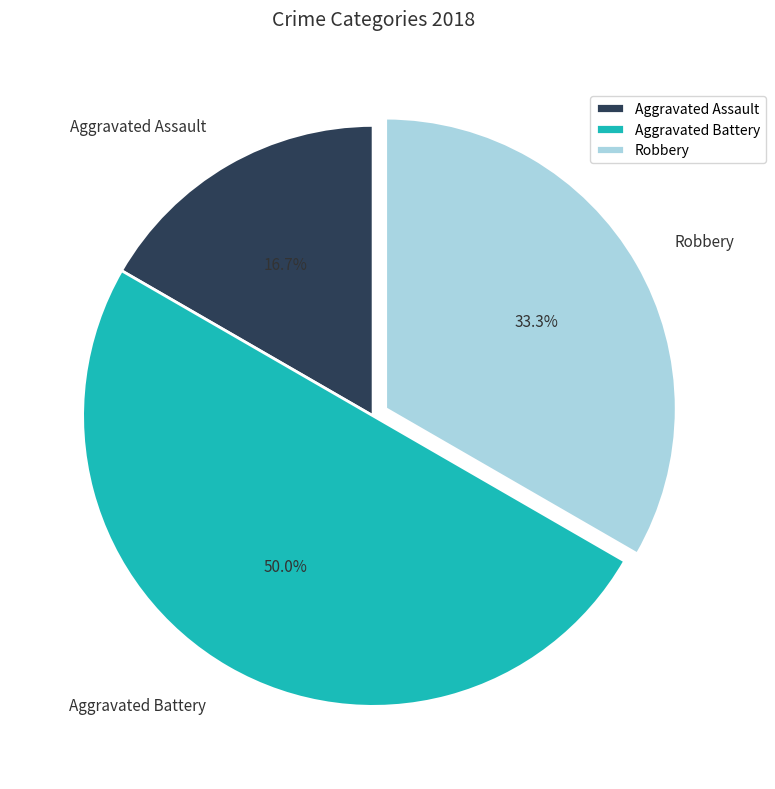

To the nearest percent, what is the difference between the largest and smallest slice percentages?

33%